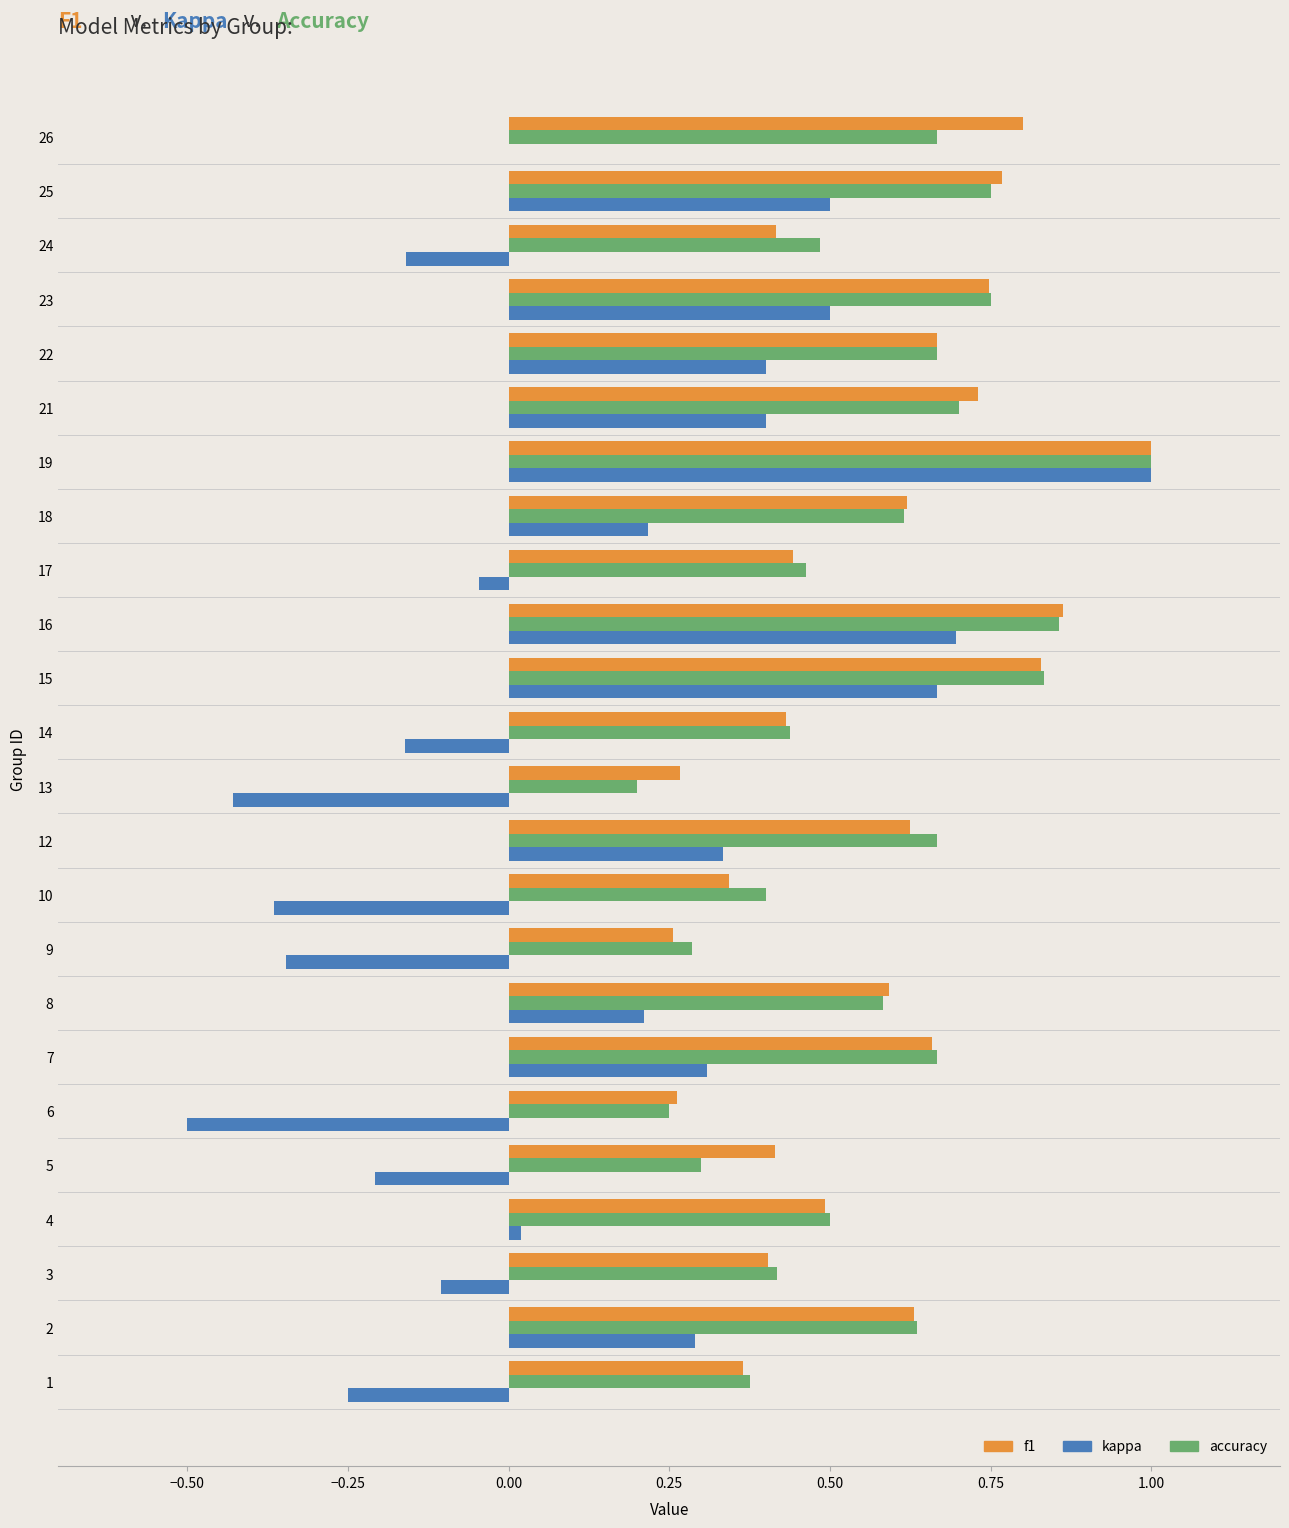

At which category is the sum across all series the highest?

19